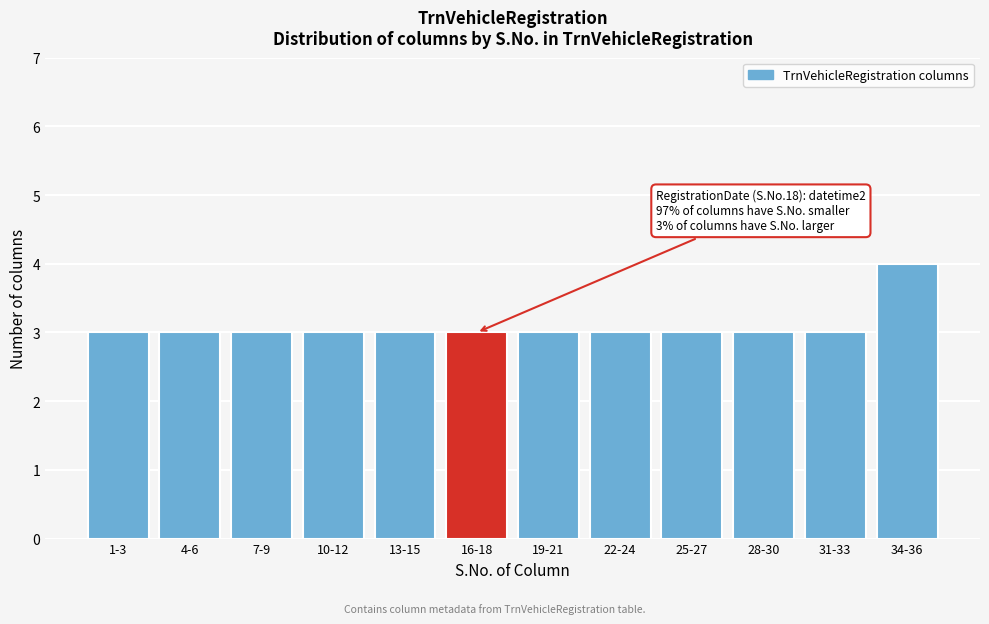

Reading left to right, list all the values displayed in this chart.

3	3	3	3	3	3	3	3	3	3	3	4